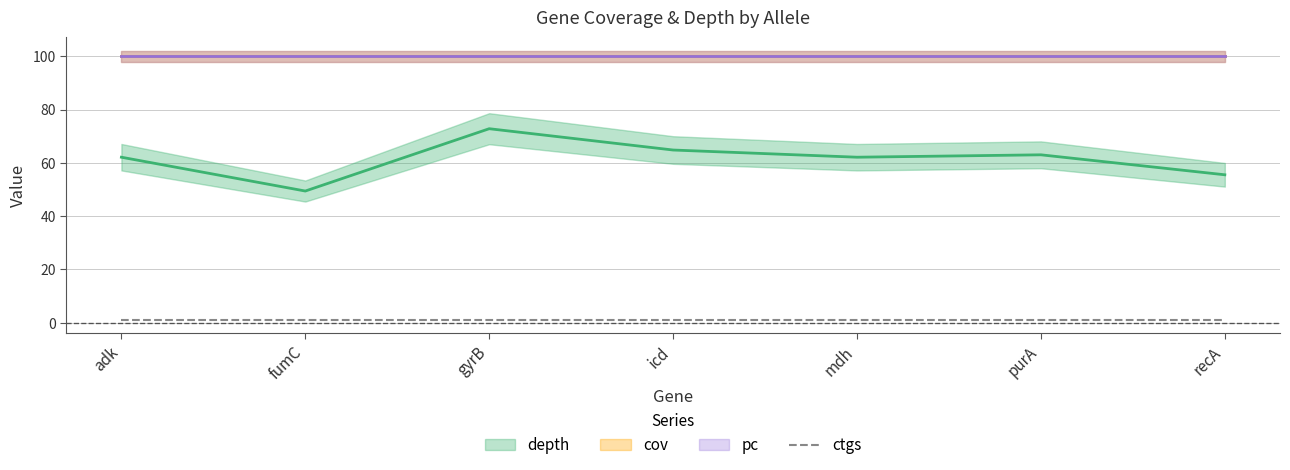

True or false: ctgs and depth cross at least once.

False